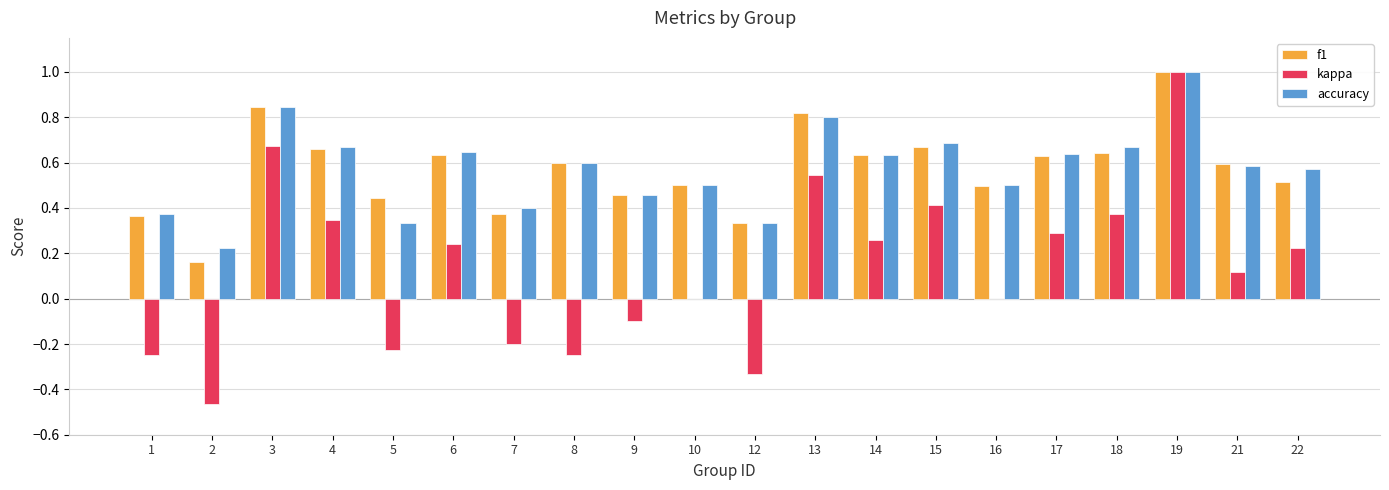

Is the value of f1 at 9 greater than the value of accuracy at 18?

No